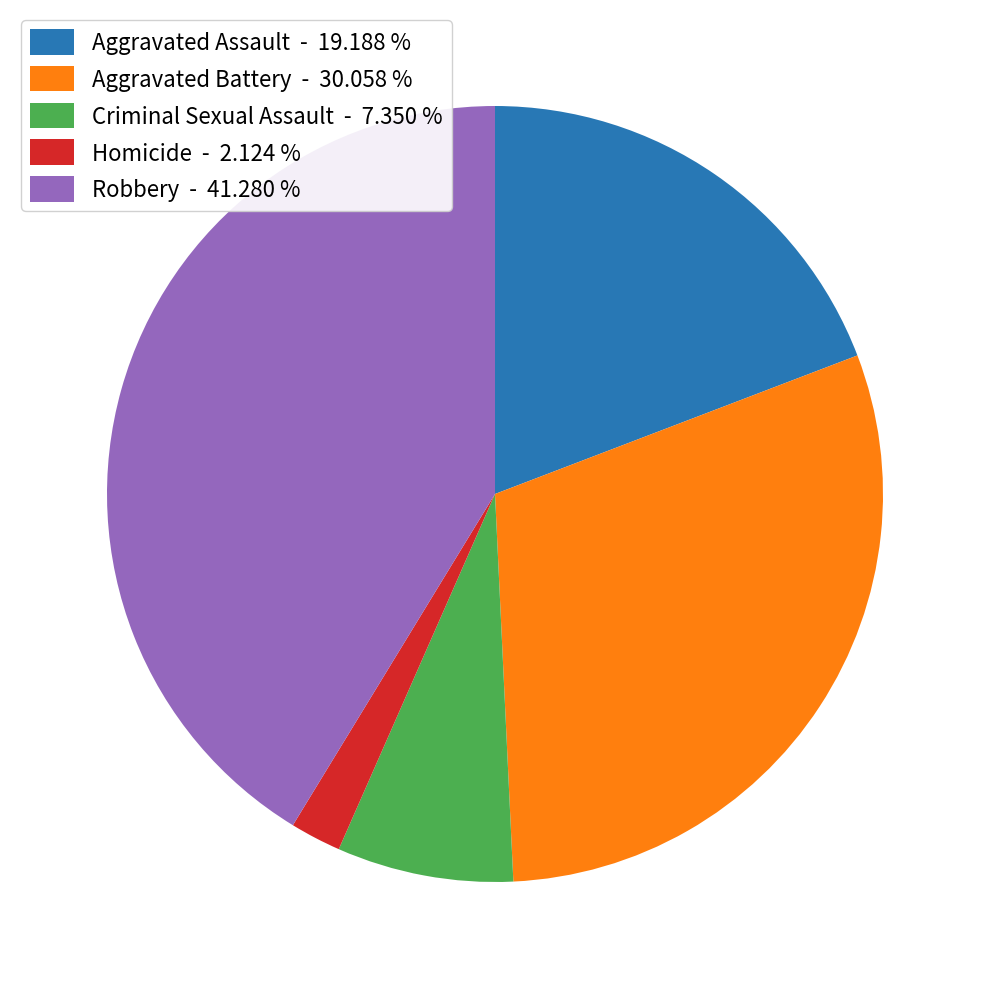

Which category has the smallest portion of the pie?

Homicide